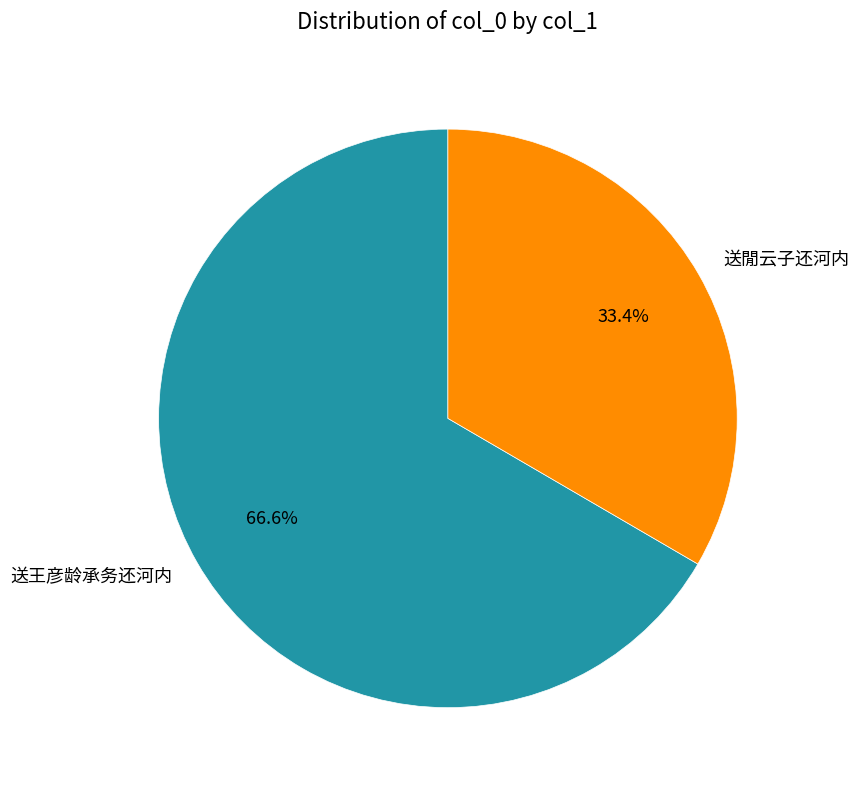

To the nearest percent, what percentage of the pie is 送王彦龄承务还河内?

67%